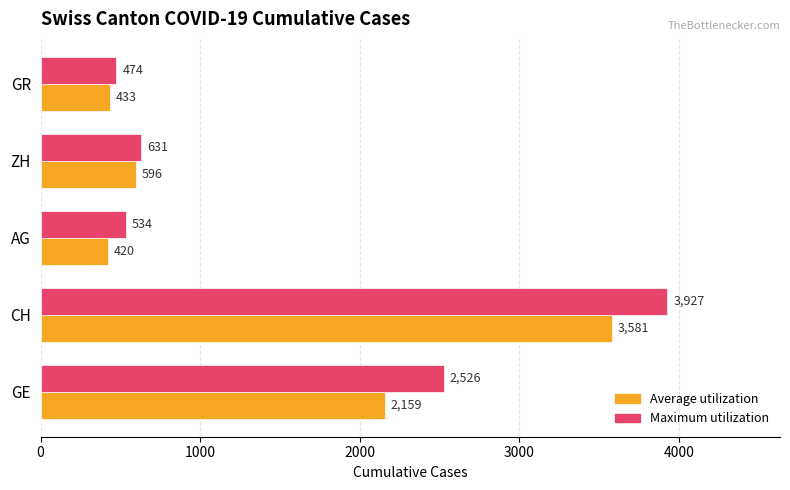

What is the difference between the maximum and minimum values in the Average utilization series?

3161